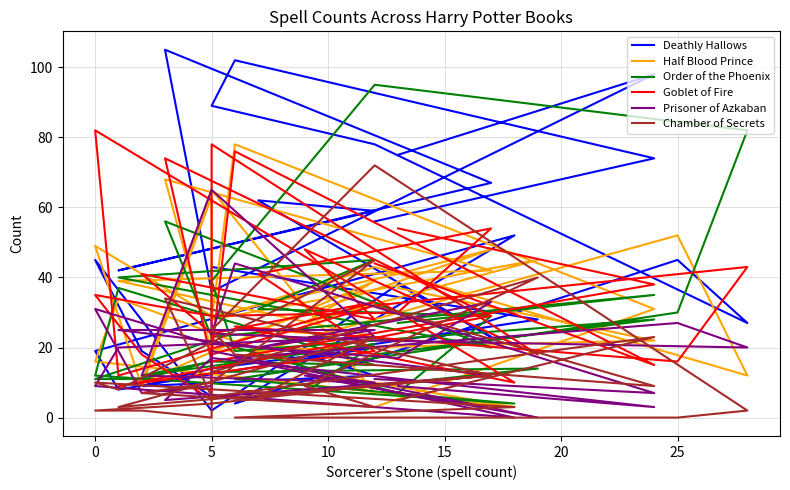

The value of Order of the Phoenix at 5 is 22. True or false?

True